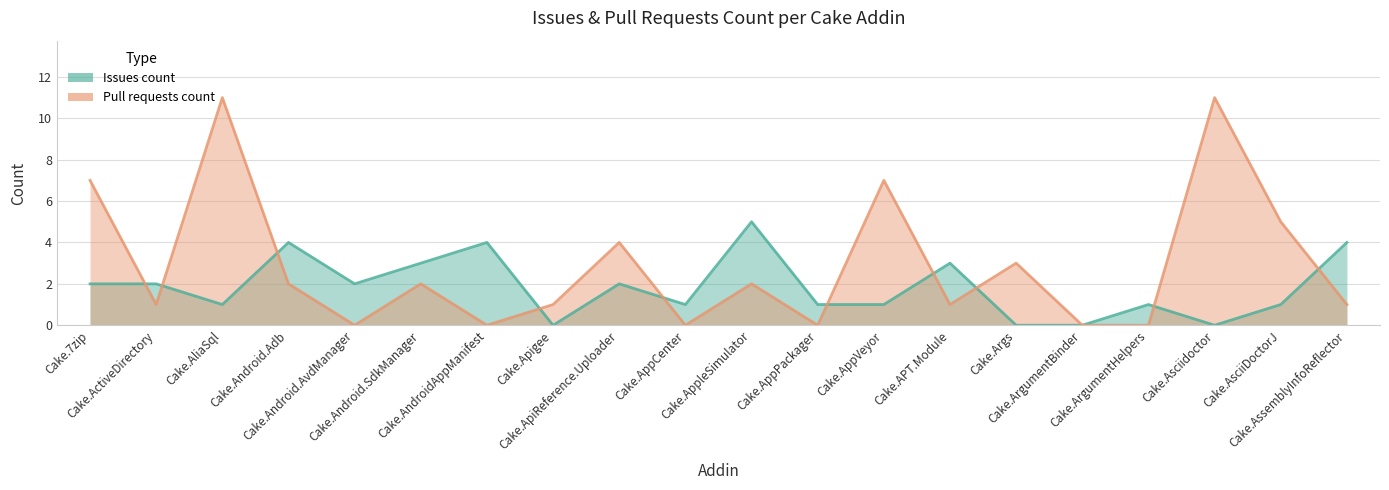

Rank the series by their maximum value, from lowest to highest.

Issues count, Pull requests count